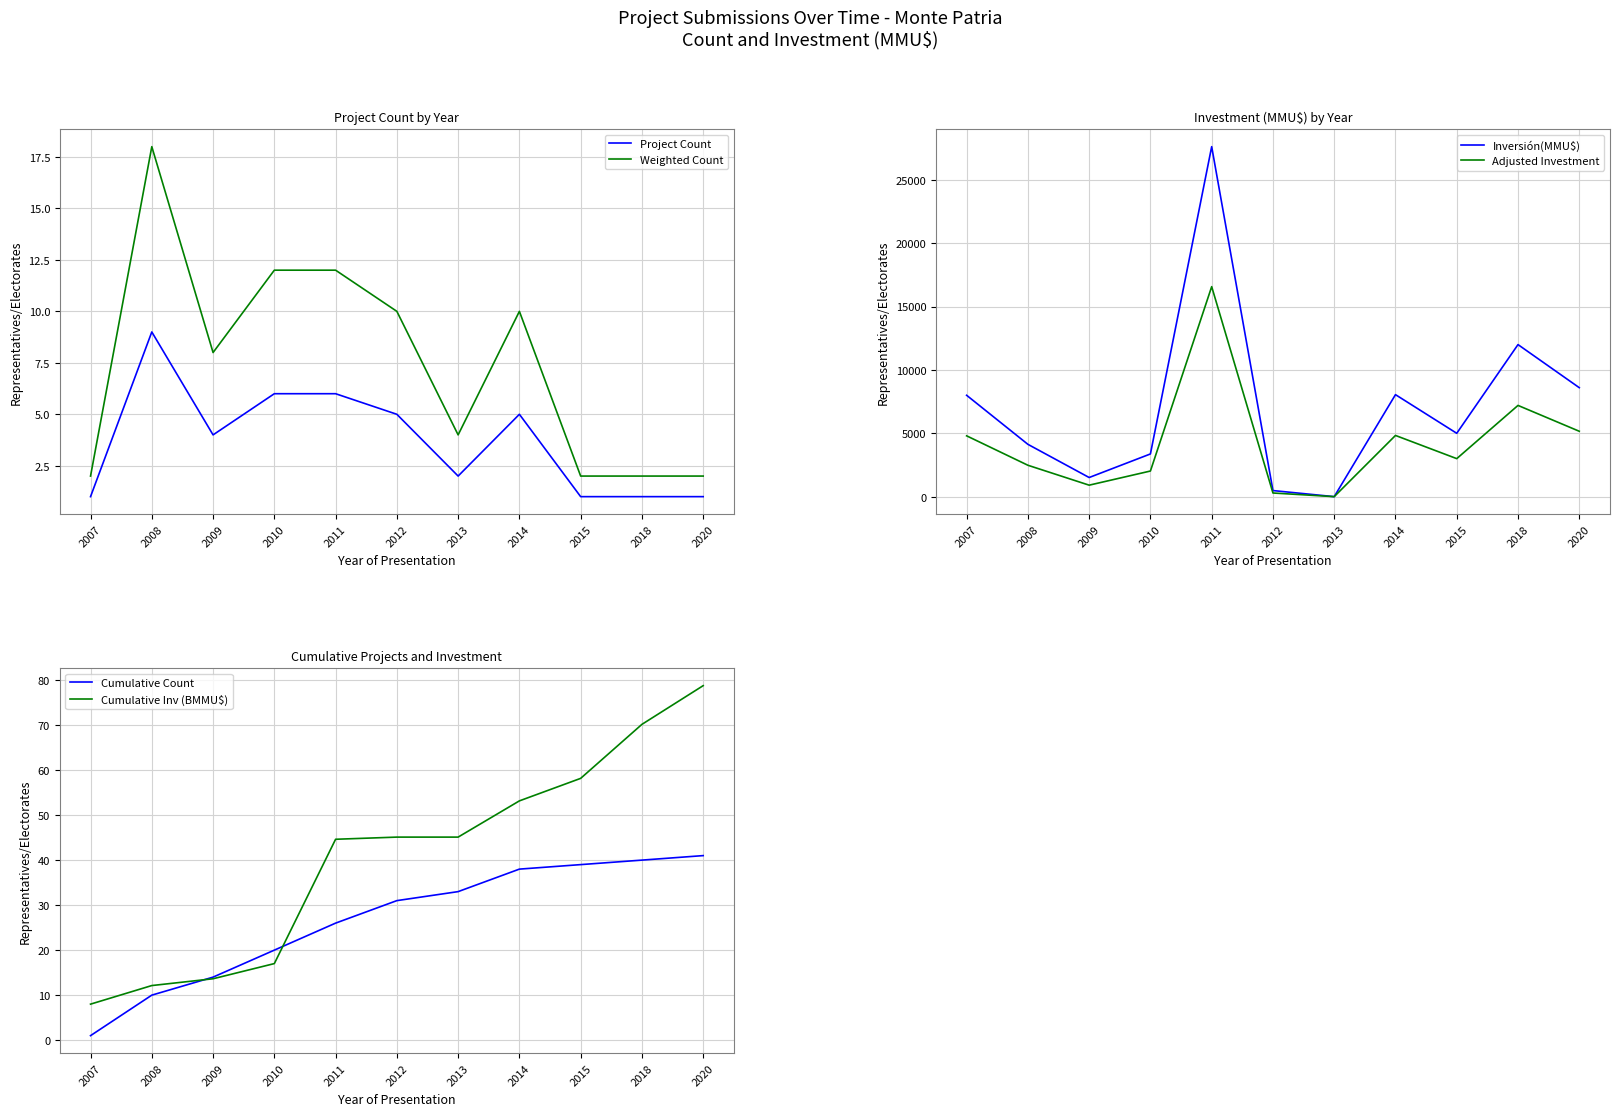

Reading left to right, what are all the values shown in this chart?

Project Count: 2007=1.0	2008=9.0	2009=4.0	2010=6.0	2011=6.0	2012=5.0	2013=2.0	2014=5.0	2015=1.0	2018=1.0	2020=1.0
Weighted Count: 2007=2.0	2008=18.0	2009=8.0	2010=12.0	2011=12.0	2012=10.0	2013=4.0	2014=10.0	2015=2.0	2018=2.0	2020=2.0
Inversión(MMU$): 2007=8000.0	2008=4130.0	2009=1510.0	2010=3370.0	2011=27621.0	2012=480.0	2013=0.0	2014=8050.0	2015=5000.0	2018=12000.0	2020=8600.0
Adjusted Investment: 2007=4800.0	2008=2478.0	2009=906.0	2010=2022.0	2011=16572.6	2012=288.0	2013=0.0	2014=4830.0	2015=3000.0	2018=7200.0	2020=5160.0
Cumulative Count: 2007=1.0	2008=10.0	2009=14.0	2010=20.0	2011=26.0	2012=31.0	2013=33.0	2014=38.0	2015=39.0	2018=40.0	2020=41.0
Cumulative Inv (BMMU$): 2007=8.0	2008=12.1	2009=13.6	2010=17.0	2011=44.6	2012=45.1	2013=45.1	2014=53.2	2015=58.2	2018=70.2	2020=78.8